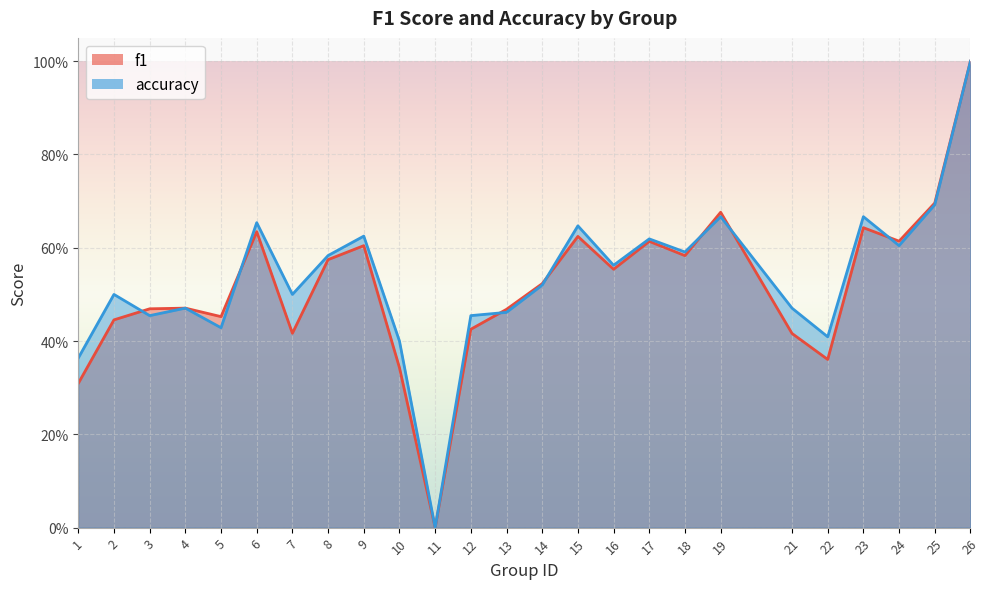

How many distinct data groups are displayed?

2